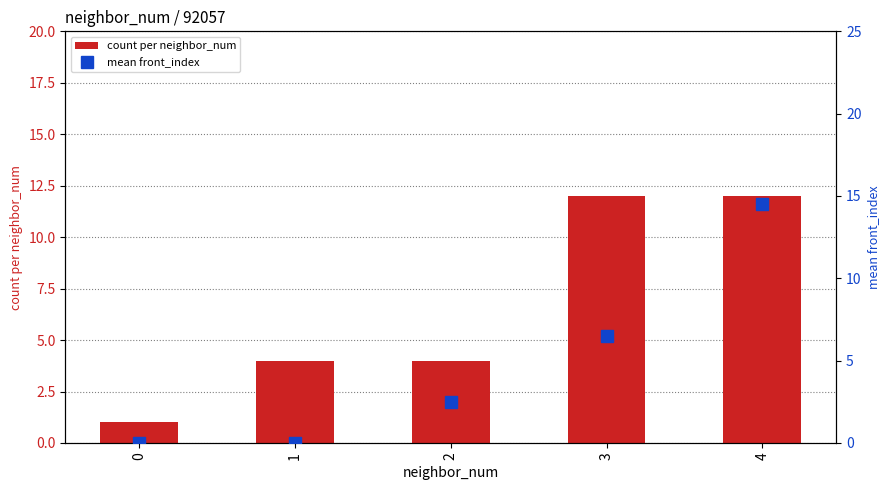

Are the bars grouped side by side (vs. stacked)?

Yes